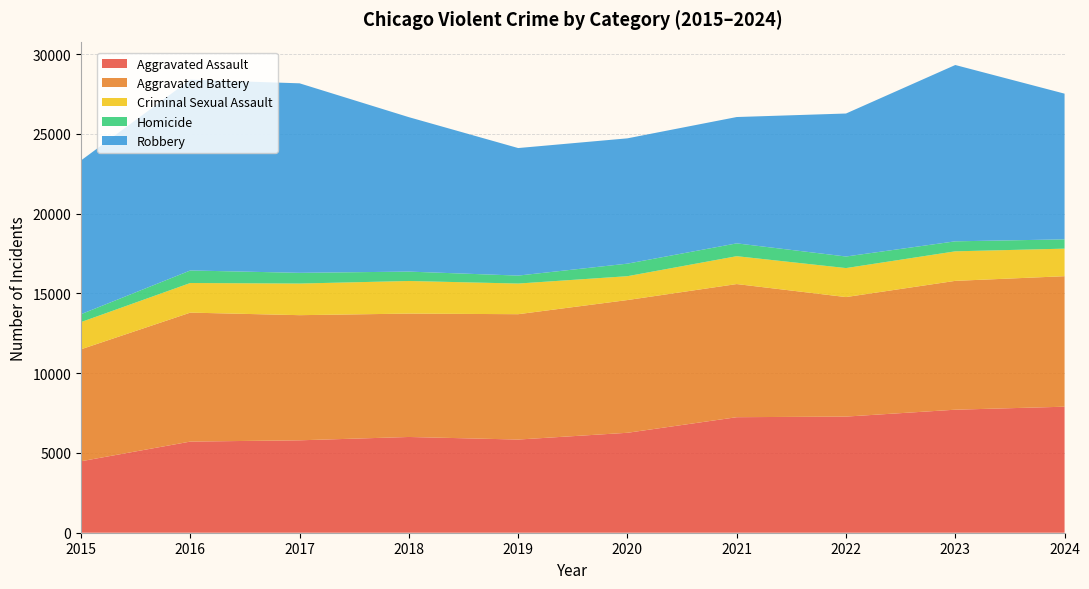

Reading left to right, what are all the values shown in this chart?

Aggravated Assault: 2015=4480	2016=5713	2017=5793	2018=6002	2019=5841	2020=6265	2021=7242	2022=7280	2023=7712	2024=7900
Aggravated Battery: 2015=7019	2016=8085	2017=7845	2018=7735	2019=7858	2020=8321	2021=8346	2022=7493	2023=8077	2024=8181
Criminal Sexual Assault: 2015=1705	2016=1856	2017=1982	2018=2044	2019=1921	2020=1495	2021=1747	2022=1817	2023=1851	2024=1727
Homicide: 2015=496	2016=786	2017=672	2018=588	2019=499	2020=787	2021=804	2022=725	2023=627	2024=582
Robbery: 2015=9638	2016=11960	2017=11880	2018=9681	2019=7995	2020=7855	2021=7920	2022=8964	2023=11053	2024=9134